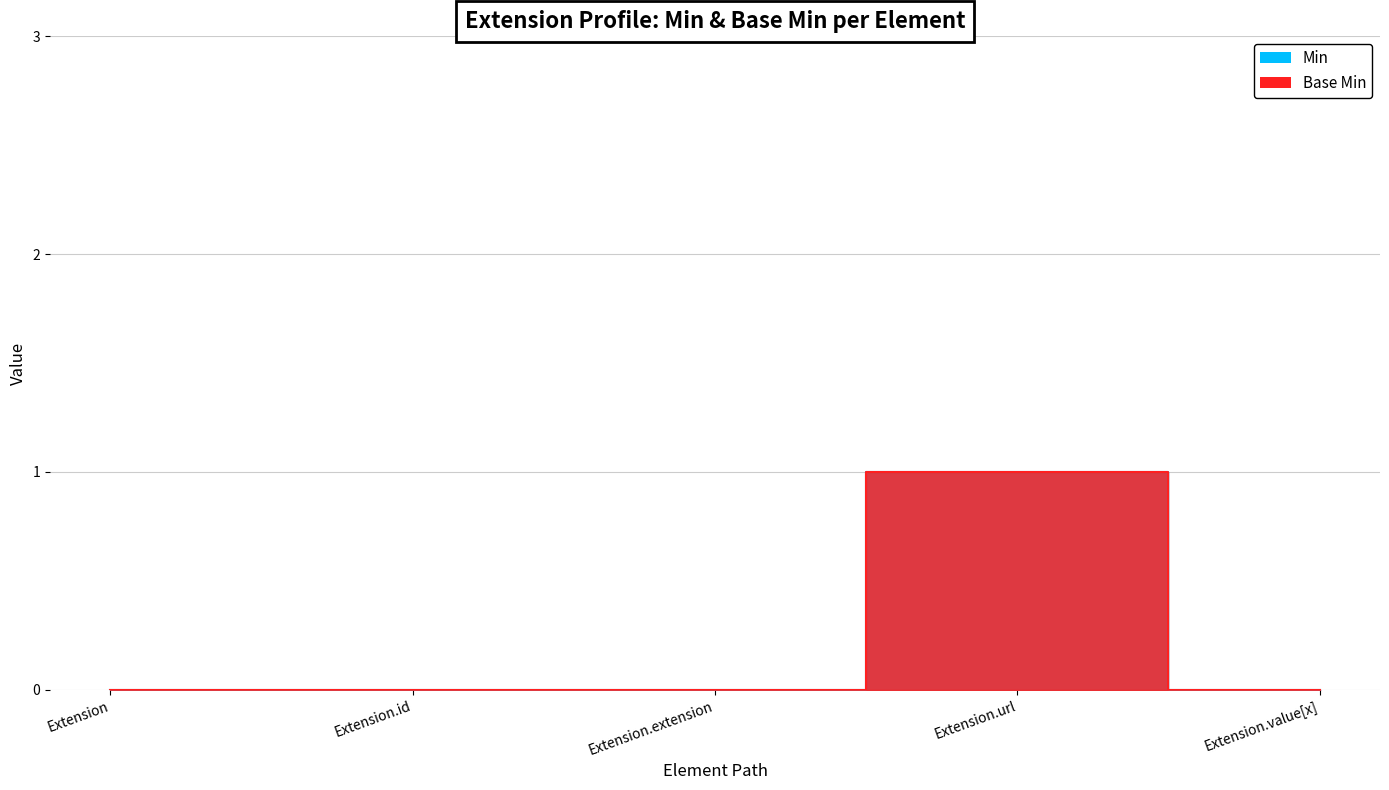

True or false: Base Min and Min cross at least once.

False